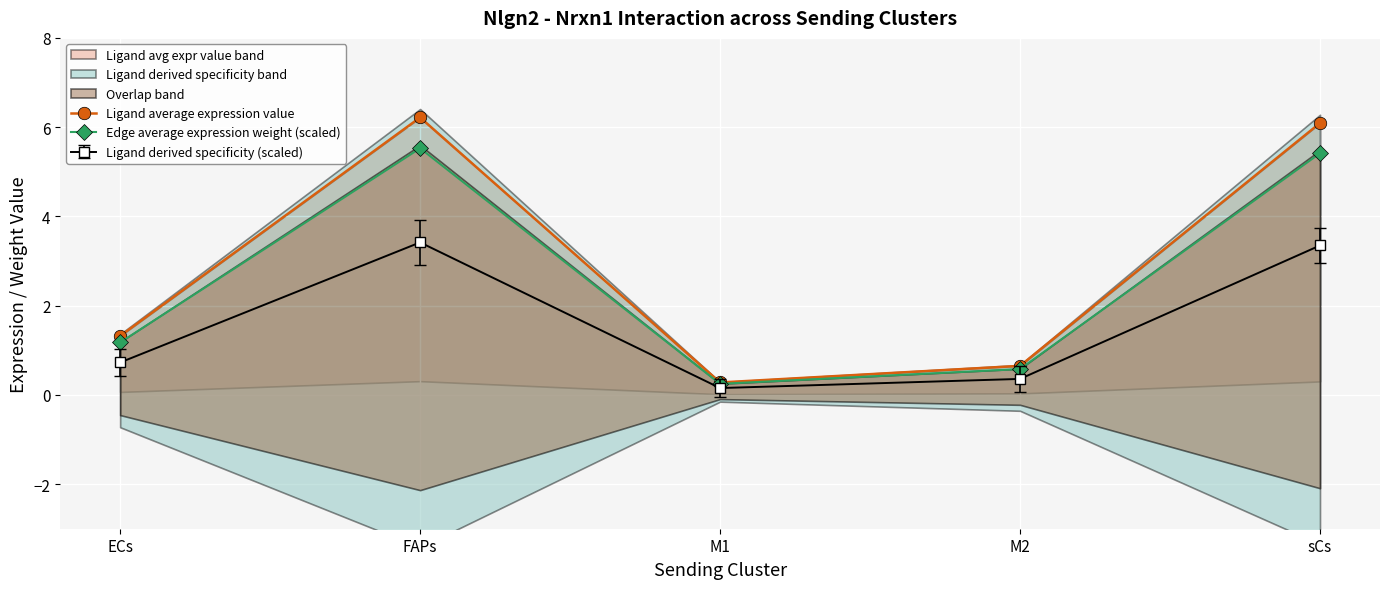

What is the maximum value shown in the chart?

6.2